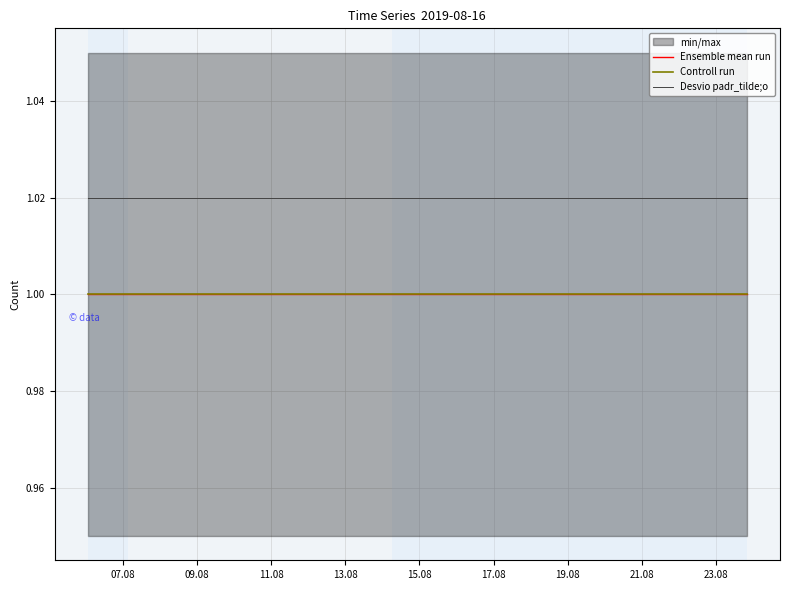

True or false: Controll run has a value of 1.4 at 11.08.

False